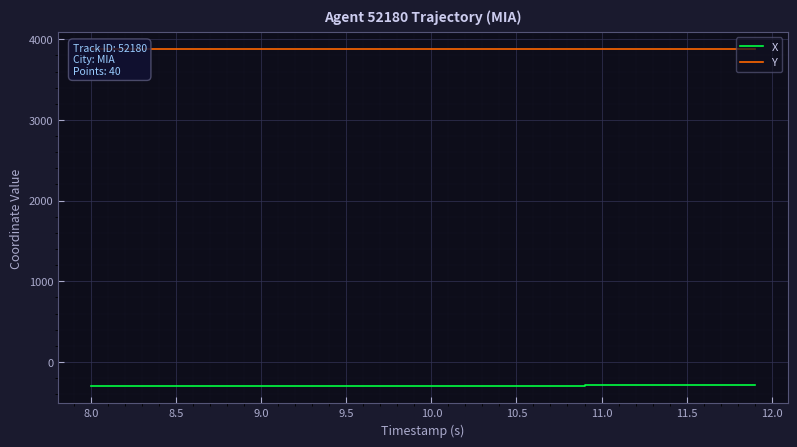

What are all the series names shown in the legend?

X, Y